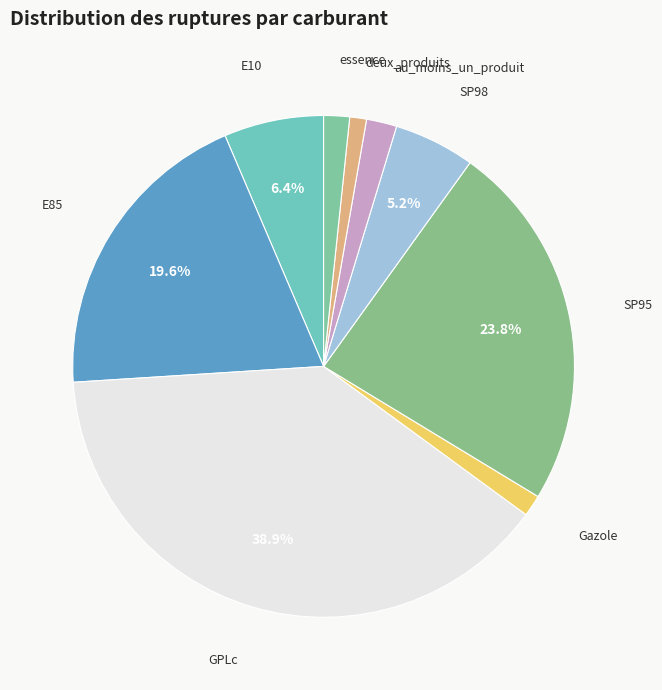

Combined, do au_moins_un_produit and essence account for over 50%?

No